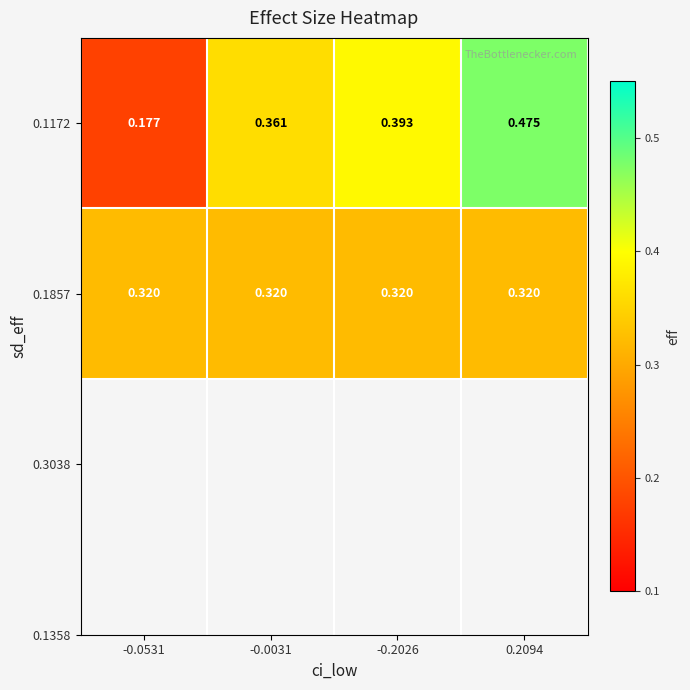

Which series has the largest range (max minus min)?

0.1172